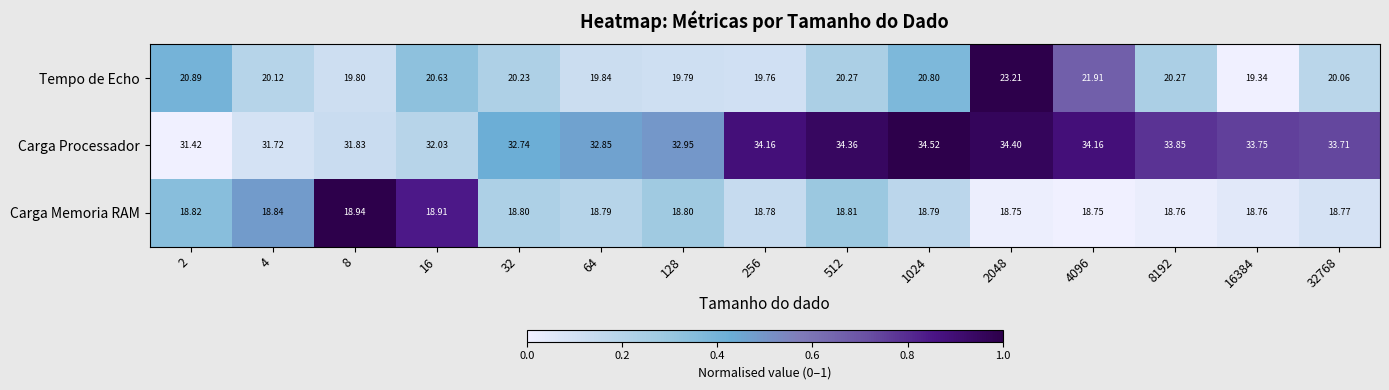

Rank the series by their maximum value, from highest to lowest.

Carga Processador, Tempo de Echo, Carga Memoria RAM